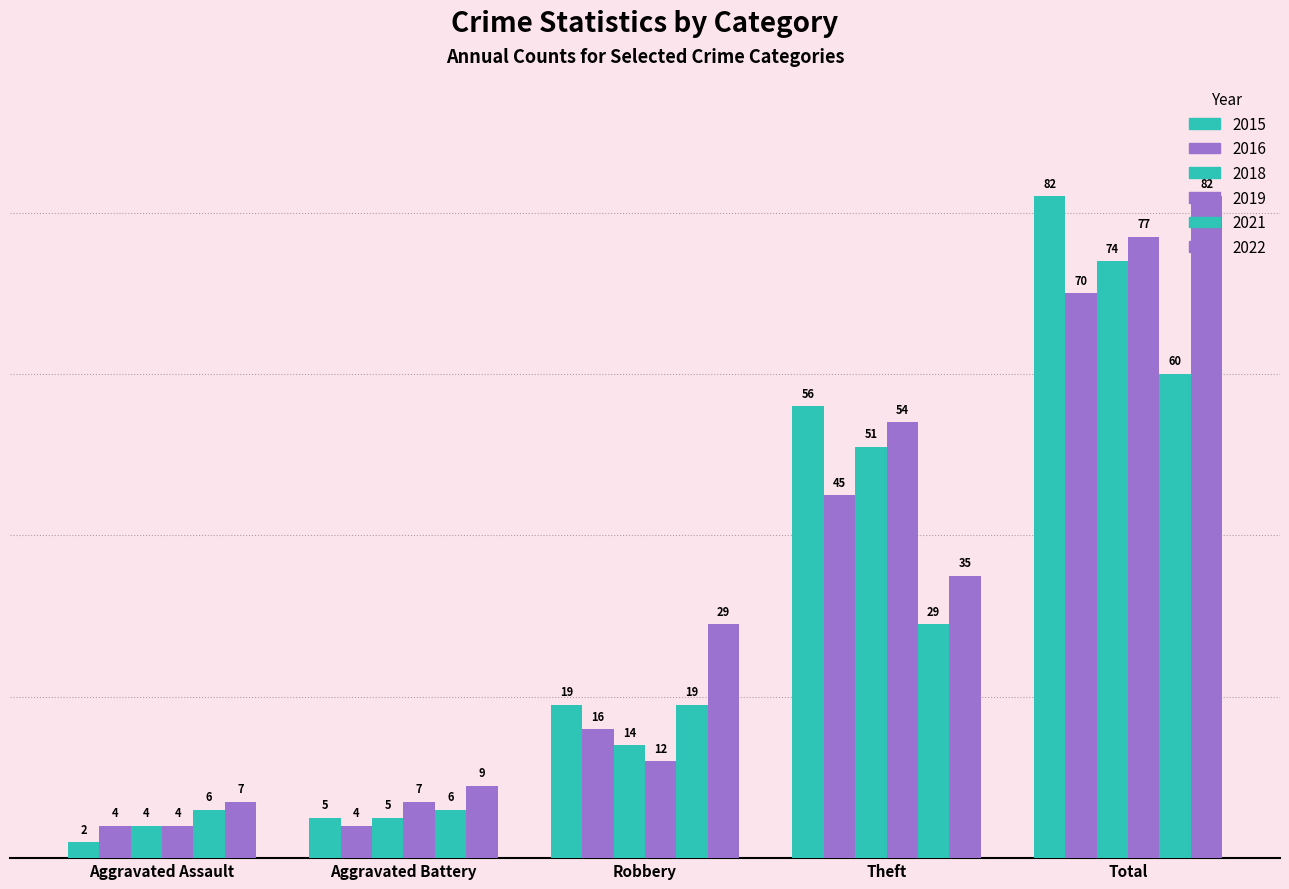

At how many categories does at least one series exceed 31?

2